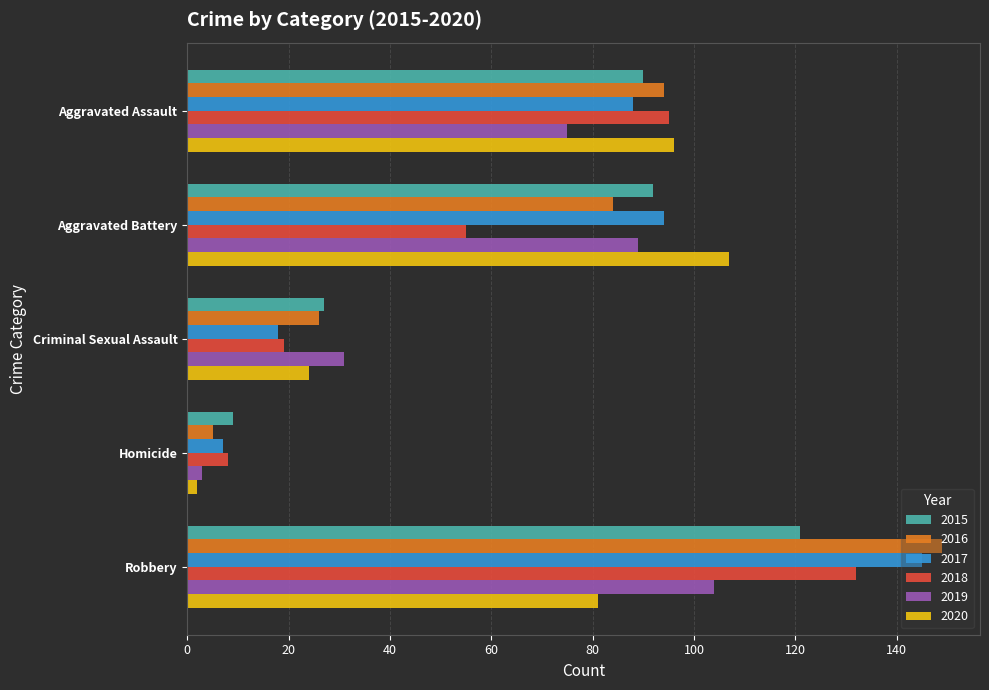

What is the difference between the highest and lowest values at Criminal Sexual Assault?

13